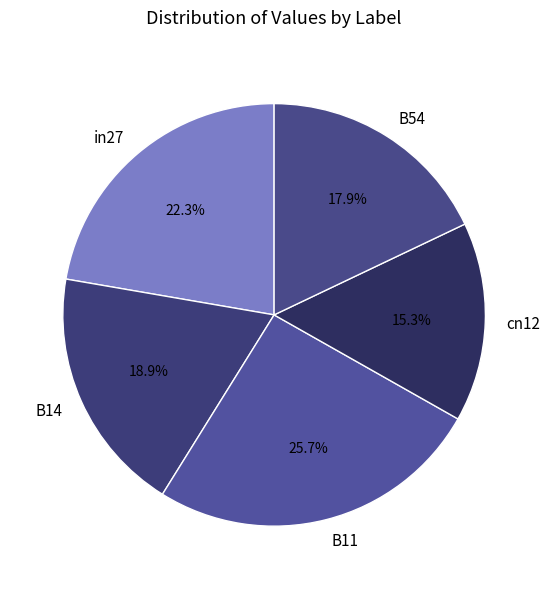

Does in27 account for over 50% of the chart?

No